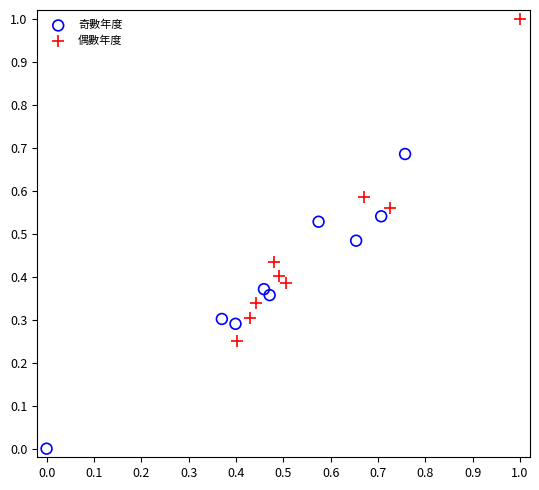

Which series contains the highest Y value?

偶數年度